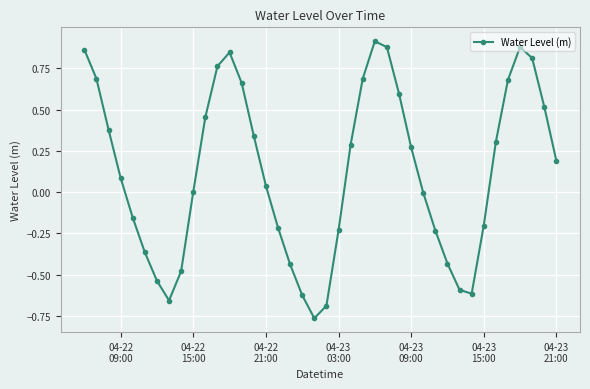

What is the sum of all values?

4.9